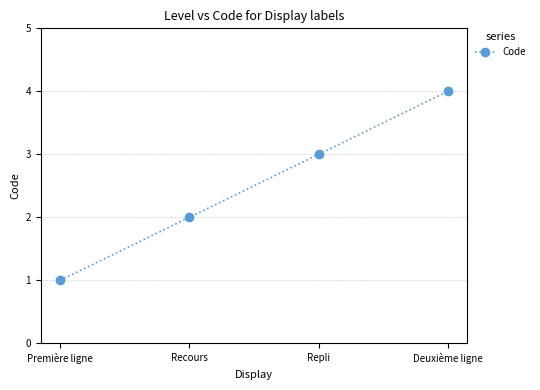

True or false: the data shows 1 at Première ligne.

True